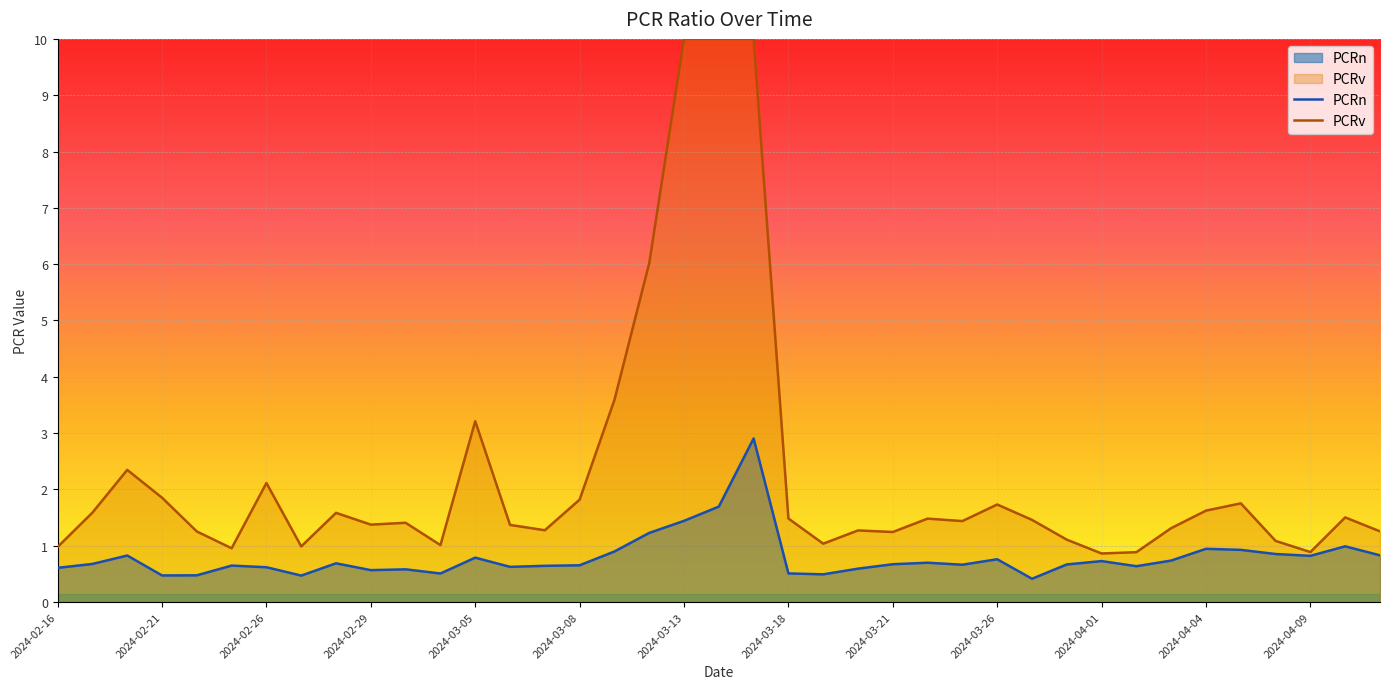

Does the chart display data point markers on the line(s)?

No